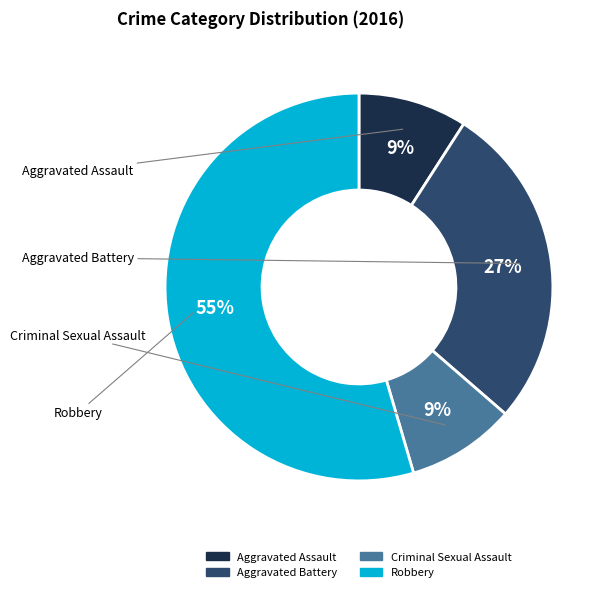

To the nearest percent, what percentage of the pie is Criminal Sexual Assault?

9%